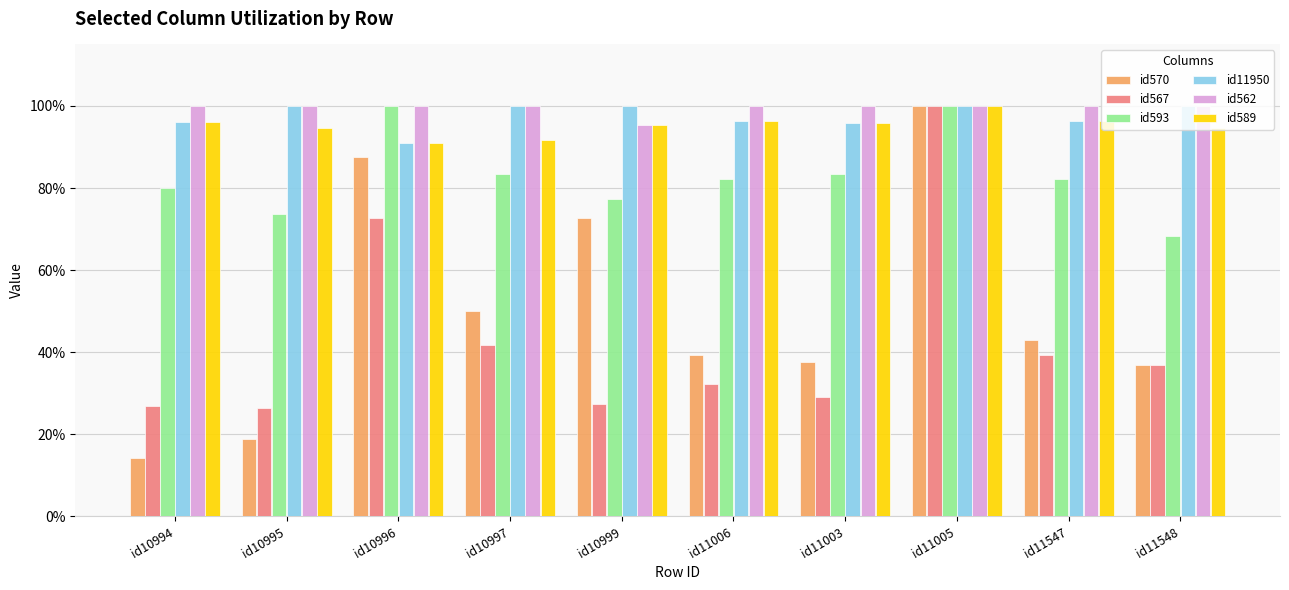

Is it true that id562 equals 1.0 at id10997?

True